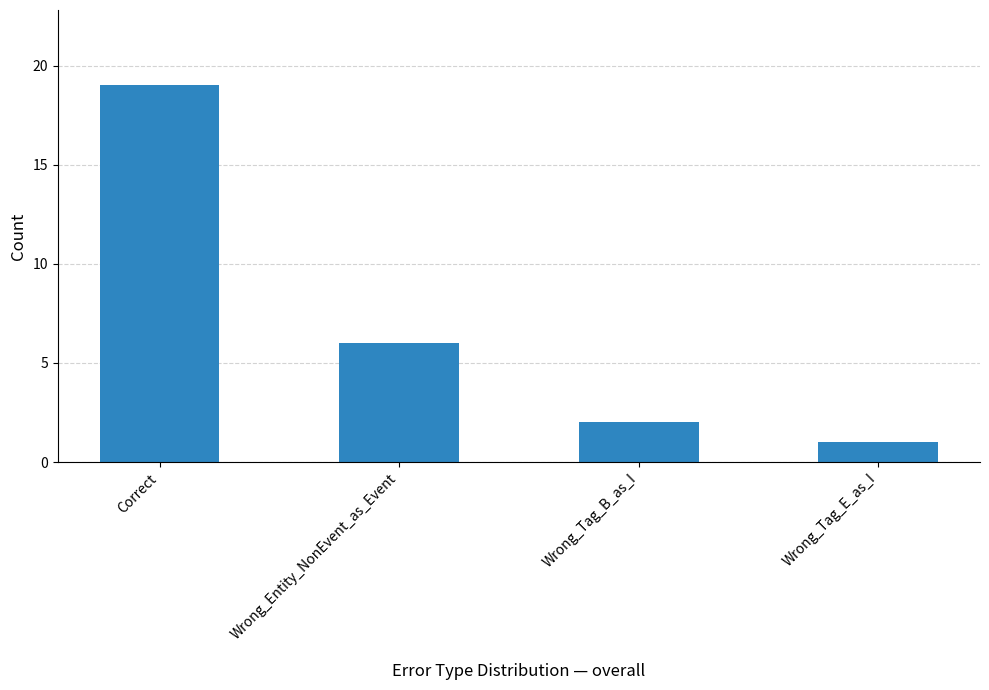

Between Correct and Wrong_Tag_B_as_I, which is larger?

Correct